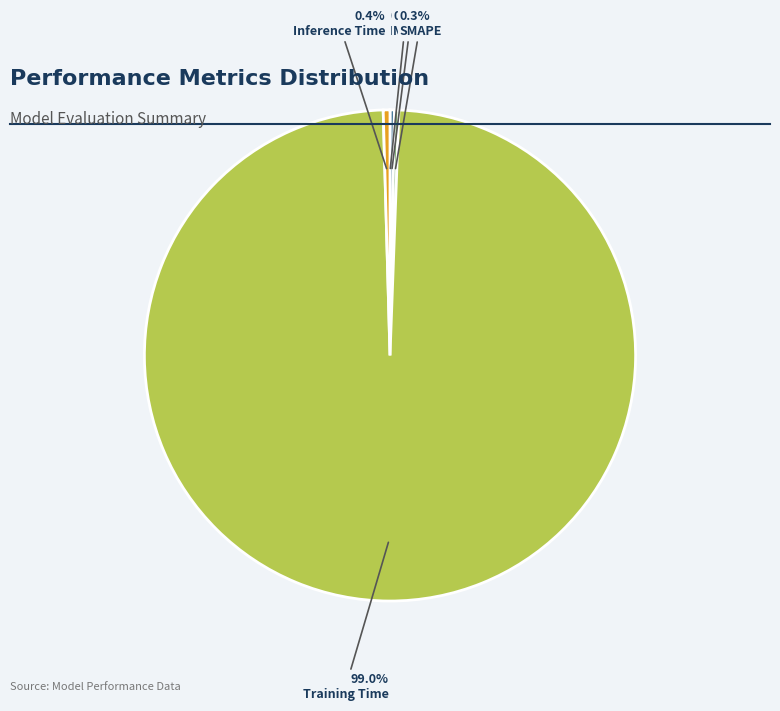

Which slice is the largest?

Training Time